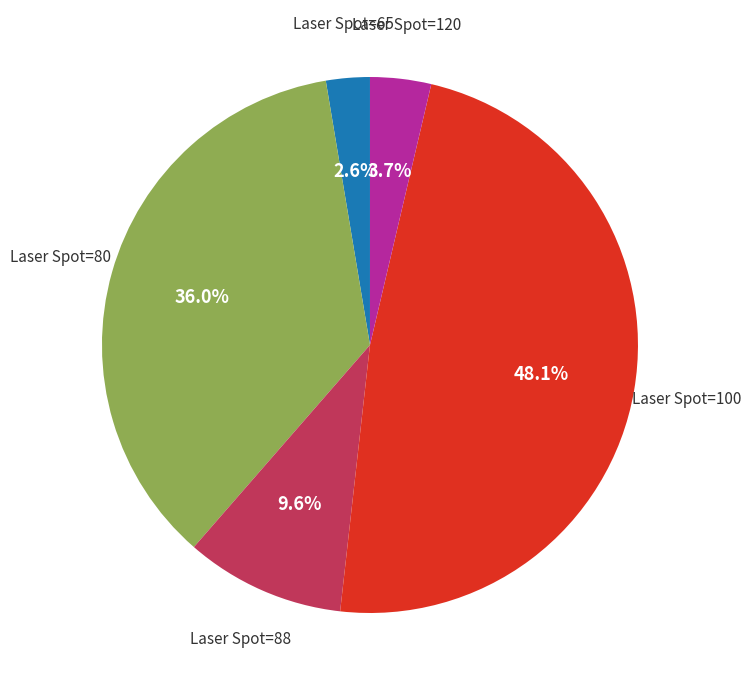

Which category has the smallest portion of the pie?

Laser Spot=65